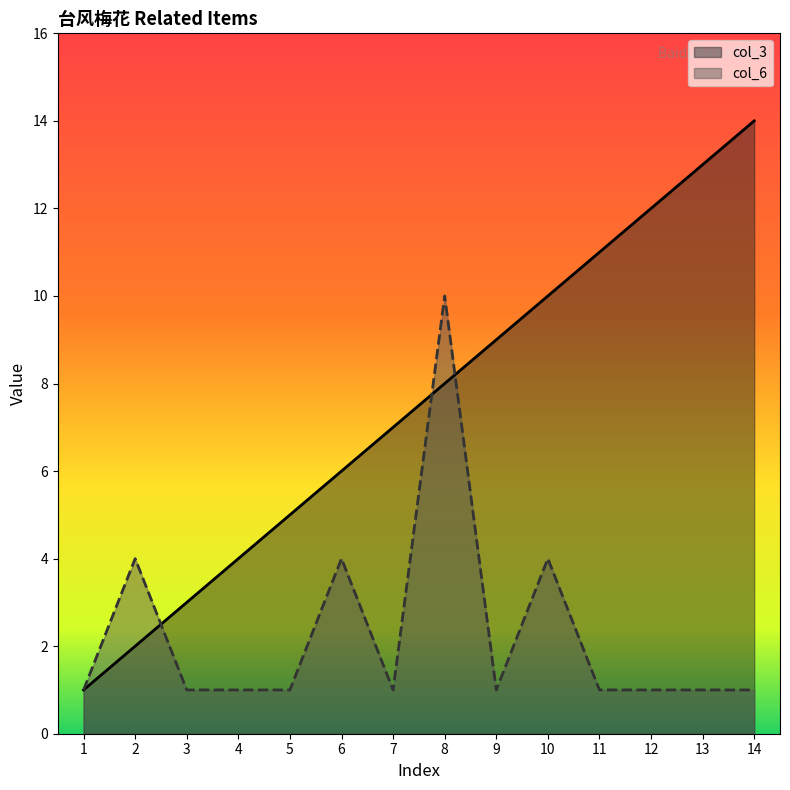

Which series has the largest total across all categories?

col_3